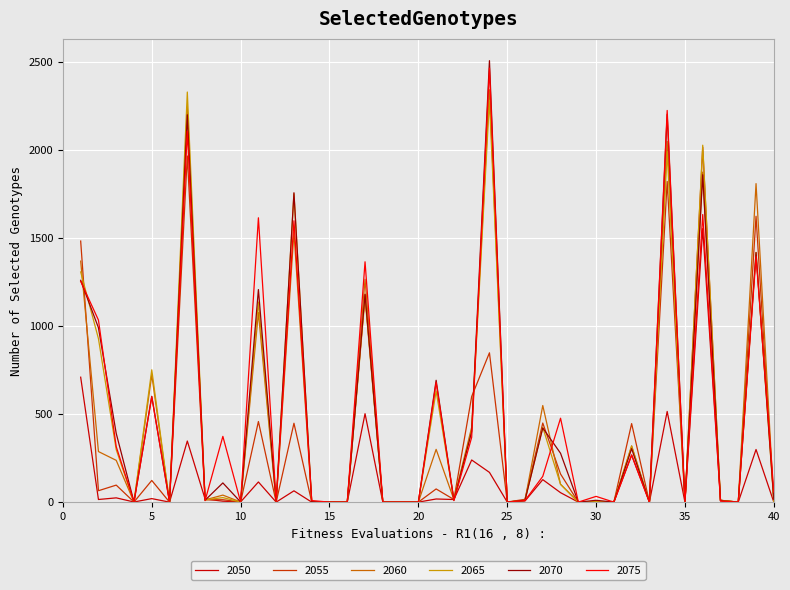

What is the highest value of the 2060 series?

2340.2